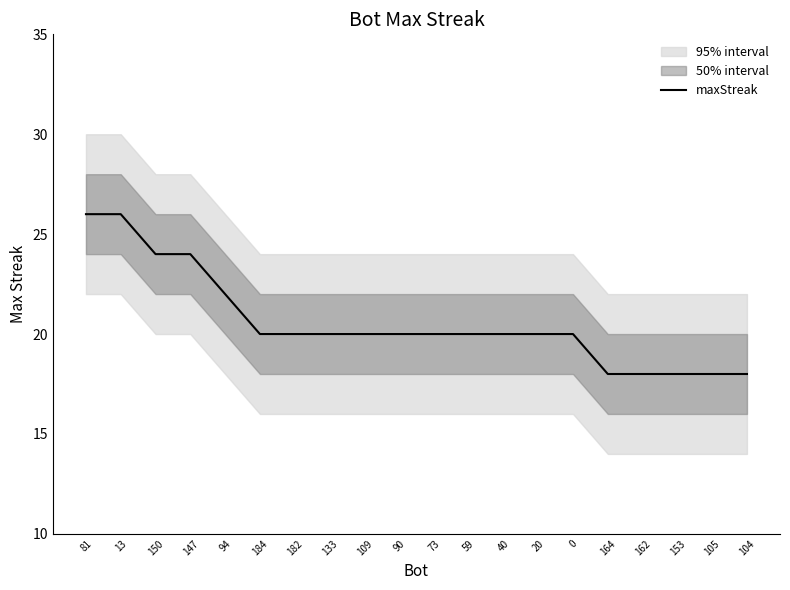

The value at 109 is 6. True or false?

False